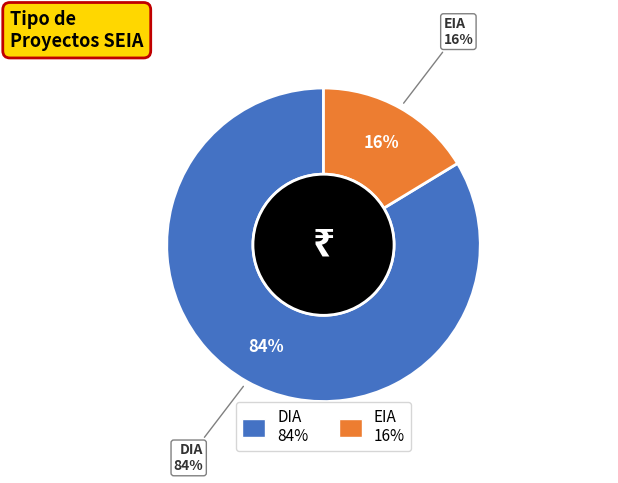

Between EIA and DIA, which is larger?

DIA